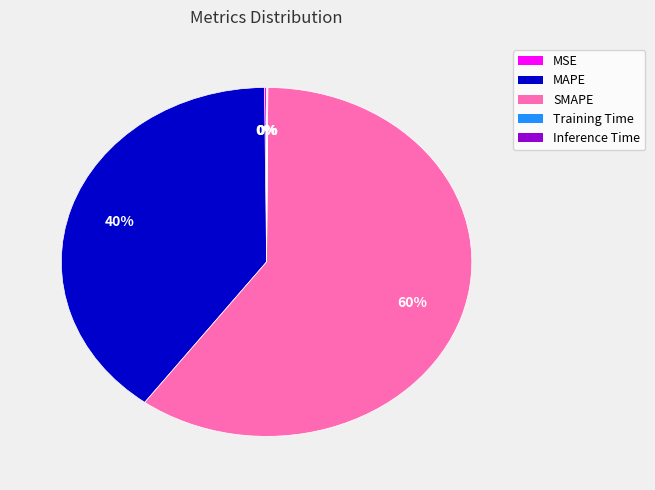

What percentage is the SMAPE slice, to the nearest percent?

60%